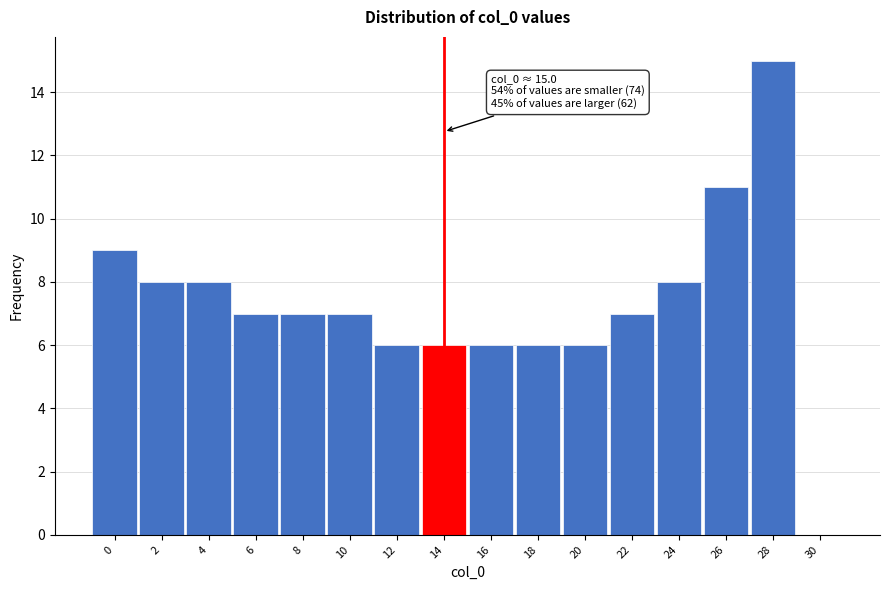

Reading left to right, transcribe all the data shown in this chart.

0=9	2=8	4=8	6=7	8=7	10=7	12=6	14=6	16=6	18=6	20=6	22=7	24=8	26=11	28=15	30=0